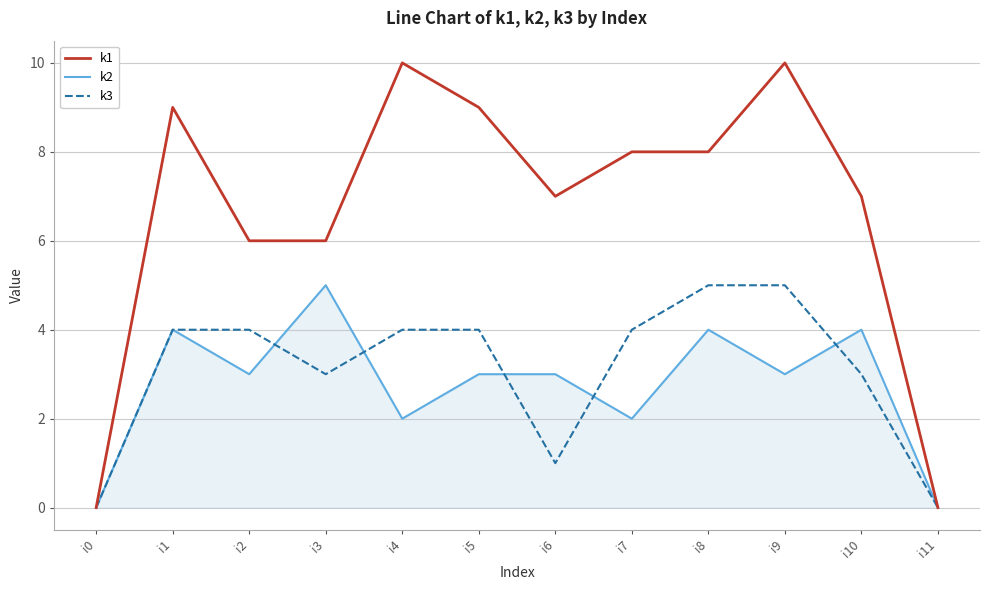

Reading right to left, transcribe all the data shown in this chart.

k1: i11=0	i10=7	i9=10	i8=8	i7=8	i6=7	i5=9	i4=10	i3=6	i2=6	i1=9	i0=0
k2: i11=0	i10=4	i9=3	i8=4	i7=2	i6=3	i5=3	i4=2	i3=5	i2=3	i1=4	i0=0
k3: i11=0	i10=3	i9=5	i8=5	i7=4	i6=1	i5=4	i4=4	i3=3	i2=4	i1=4	i0=0